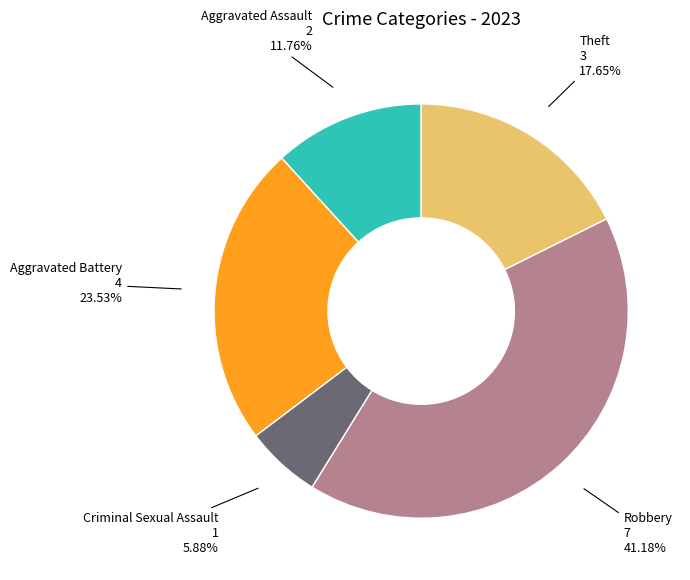

Is there any slice that represents more than half of the pie?

No